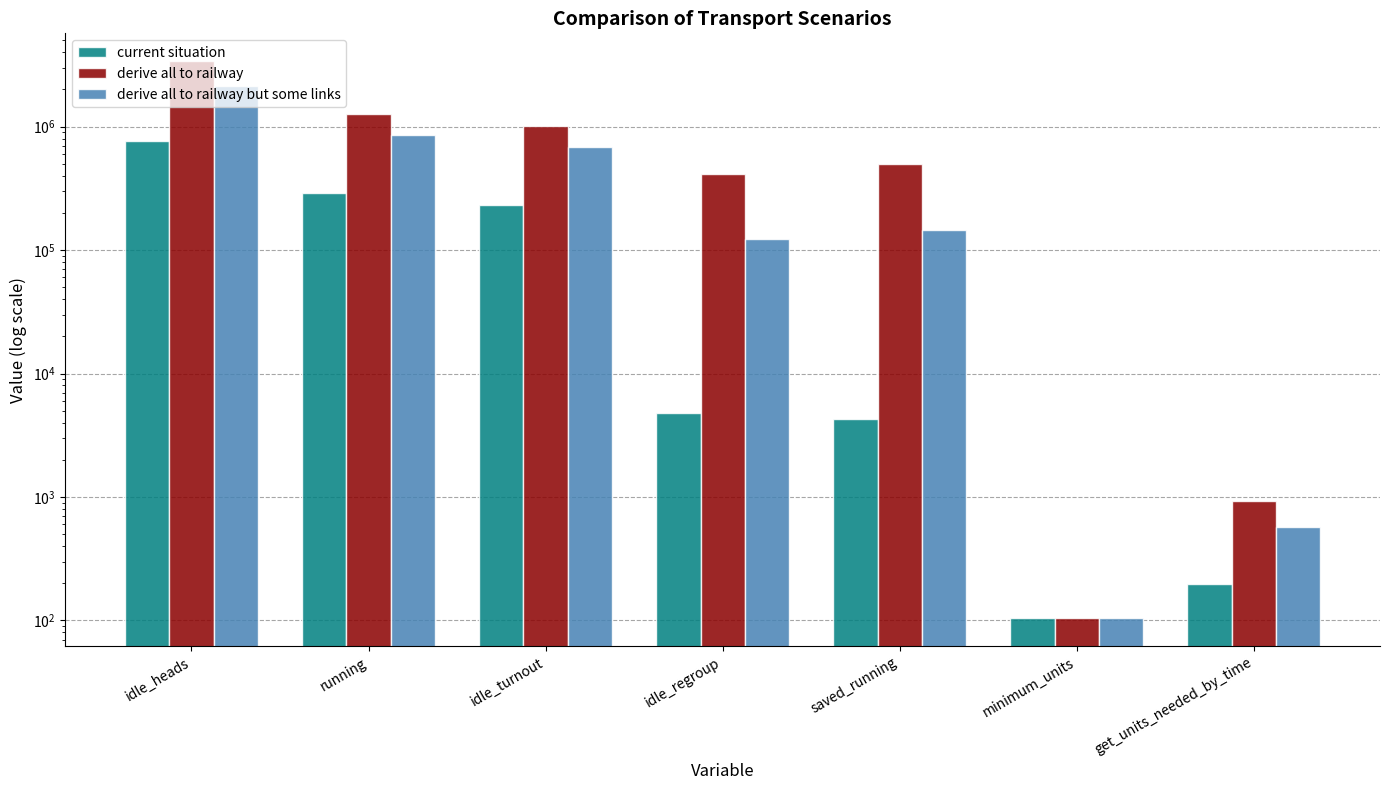

Is it true that derive all to railway equals 181067.1 at saved_running?

False